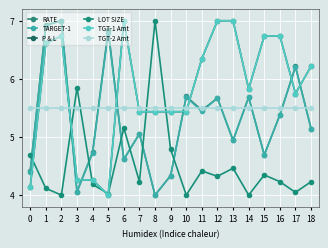

Does the chart have visible grid lines?

Yes